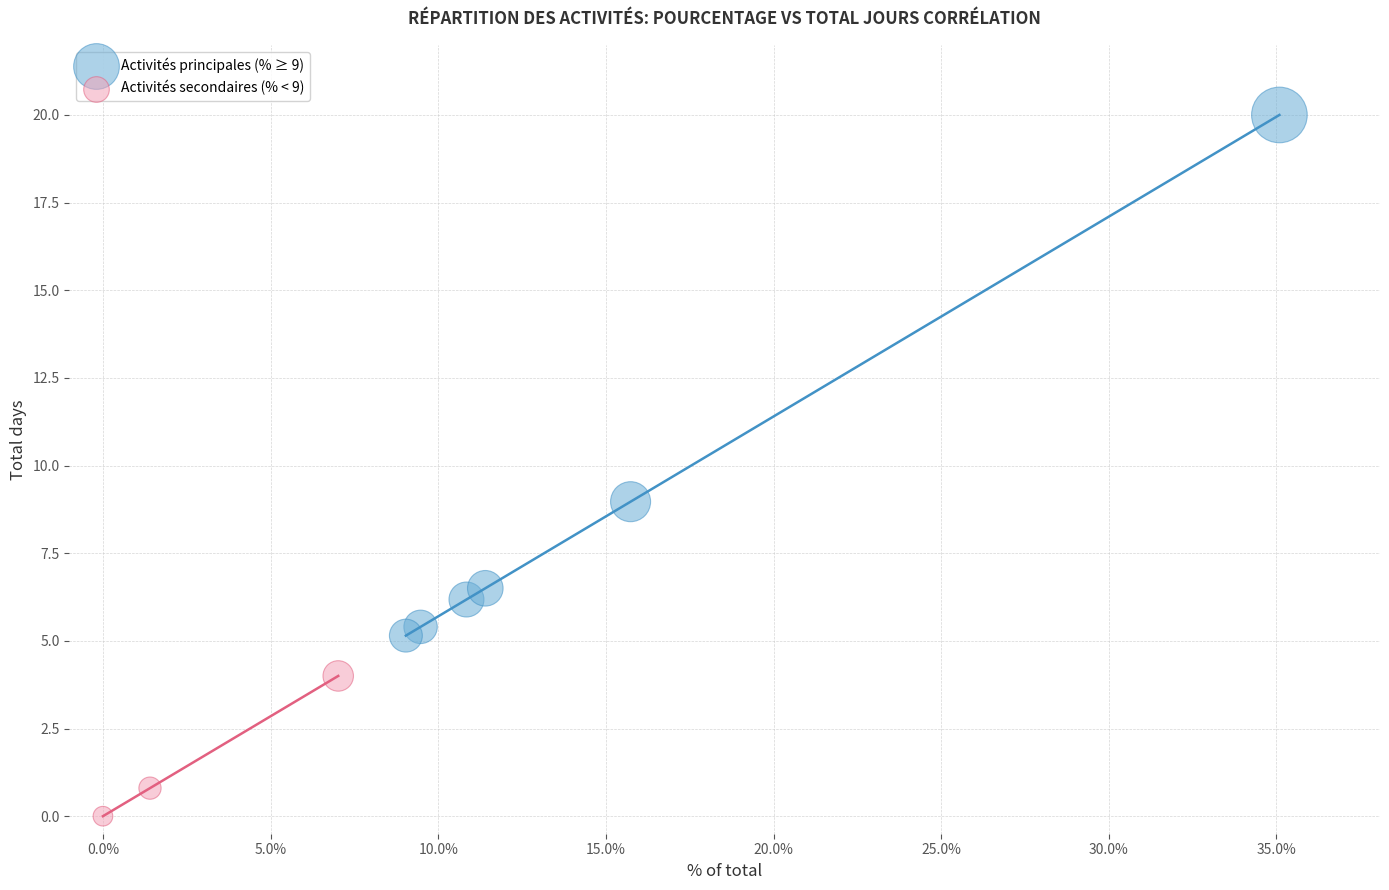

Which series contains the lowest Y value?

Activités secondaires (% < 9)